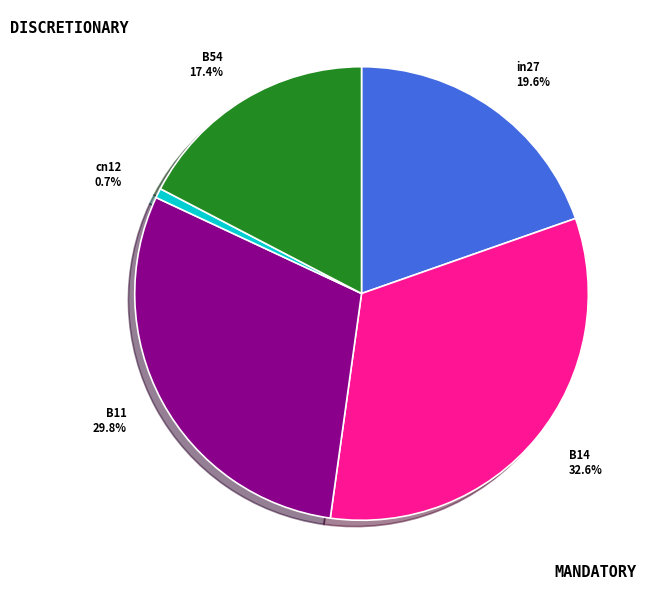

Is there a majority slice in this chart?

No